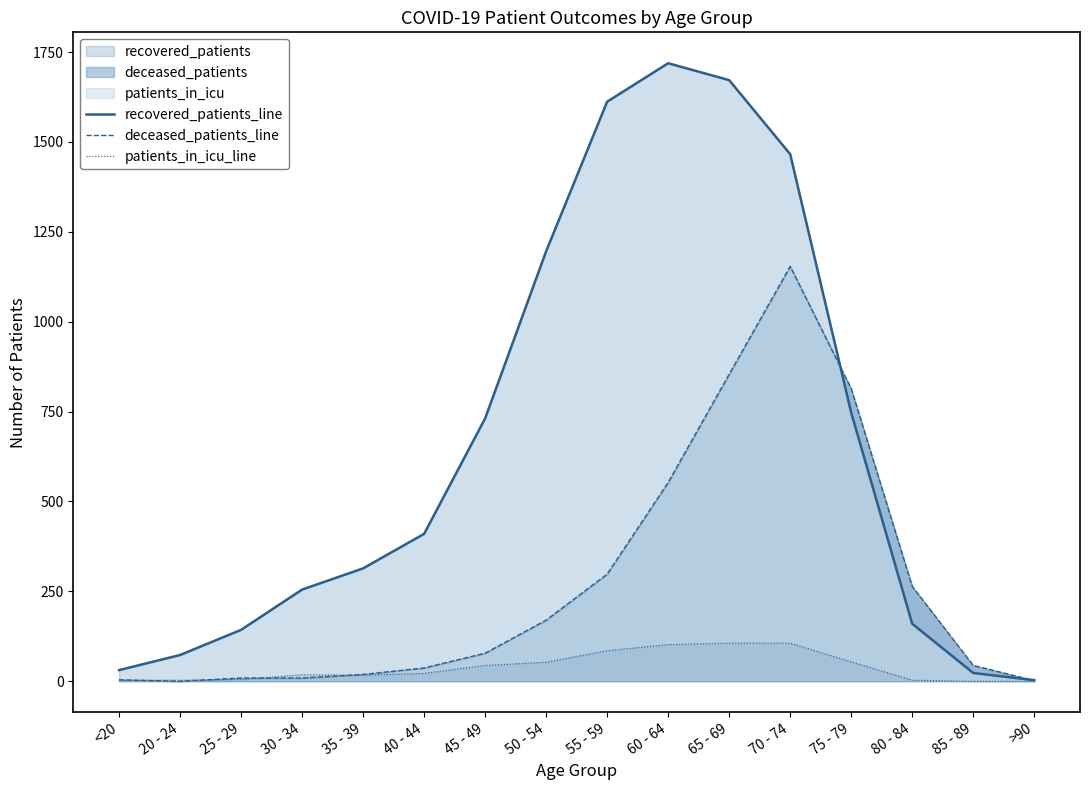

Which series has the largest range (max minus min)?

recovered_patients_line